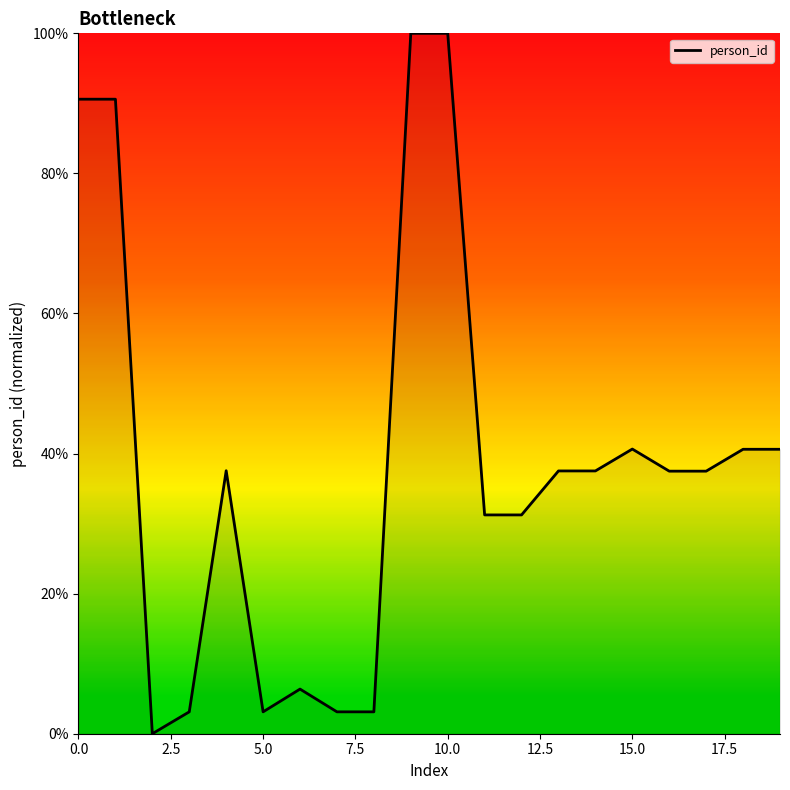

What is the greatest value displayed?

100.0